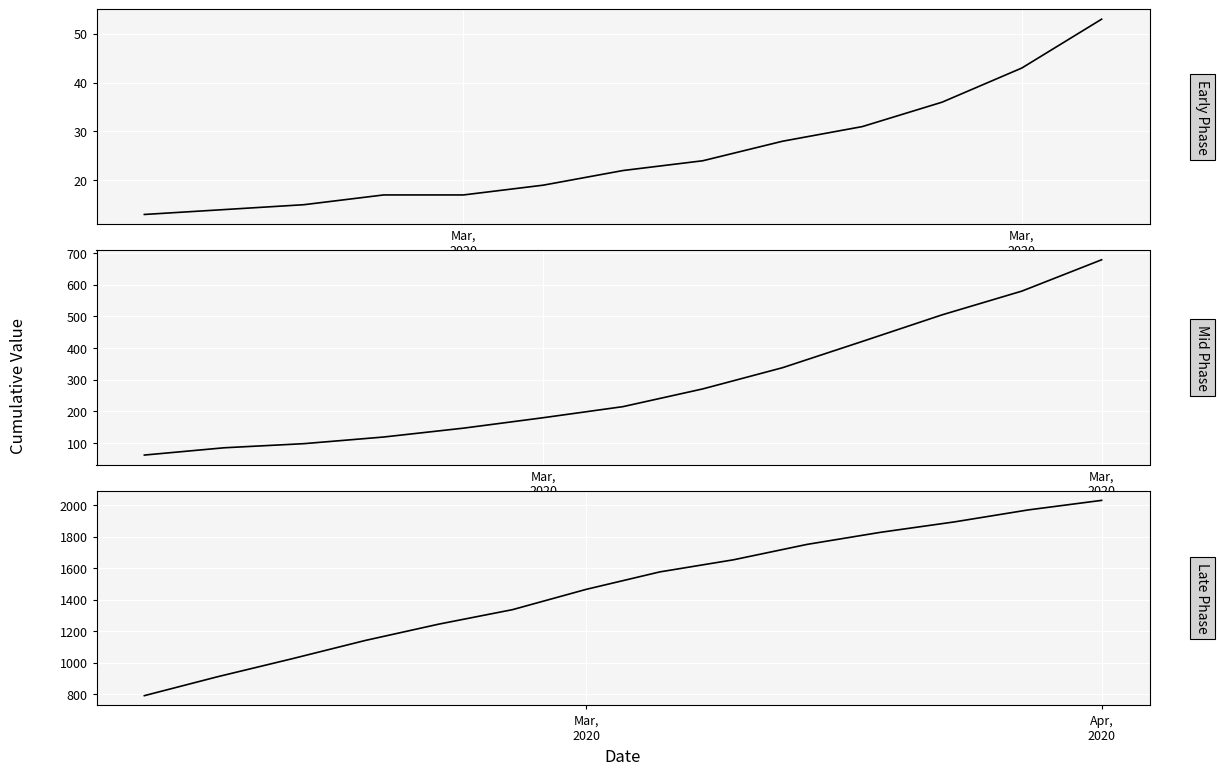

What is the value of the 20th point from the left?

215